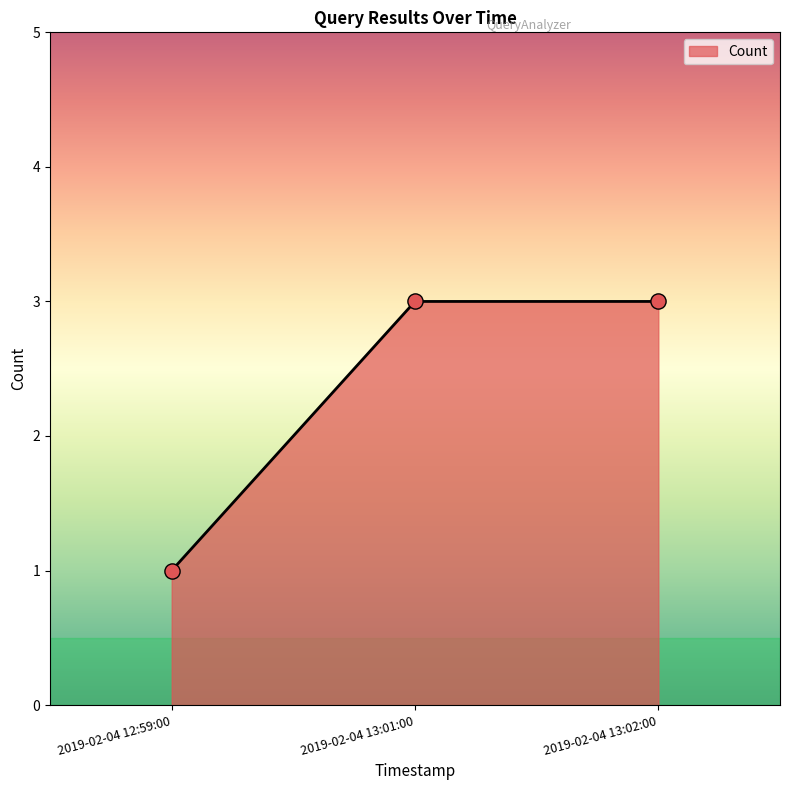

What is the change in value from 2019-02-04 12:59:00 to 2019-02-04 13:02:00?

+2